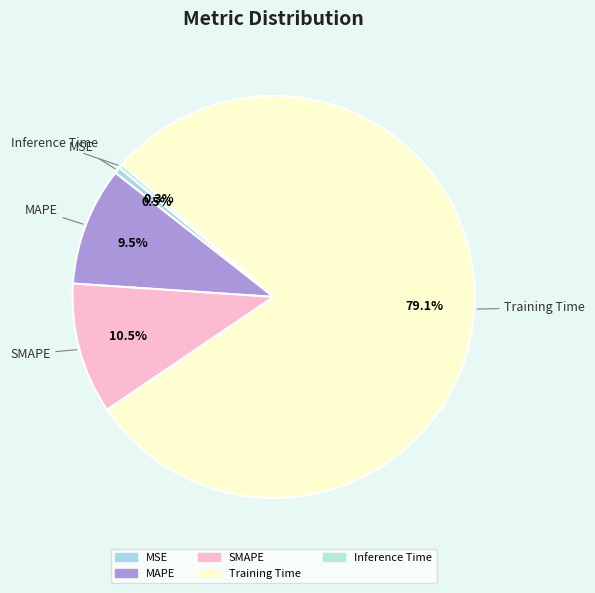

Which has a higher value, Inference Time or Training Time?

Training Time